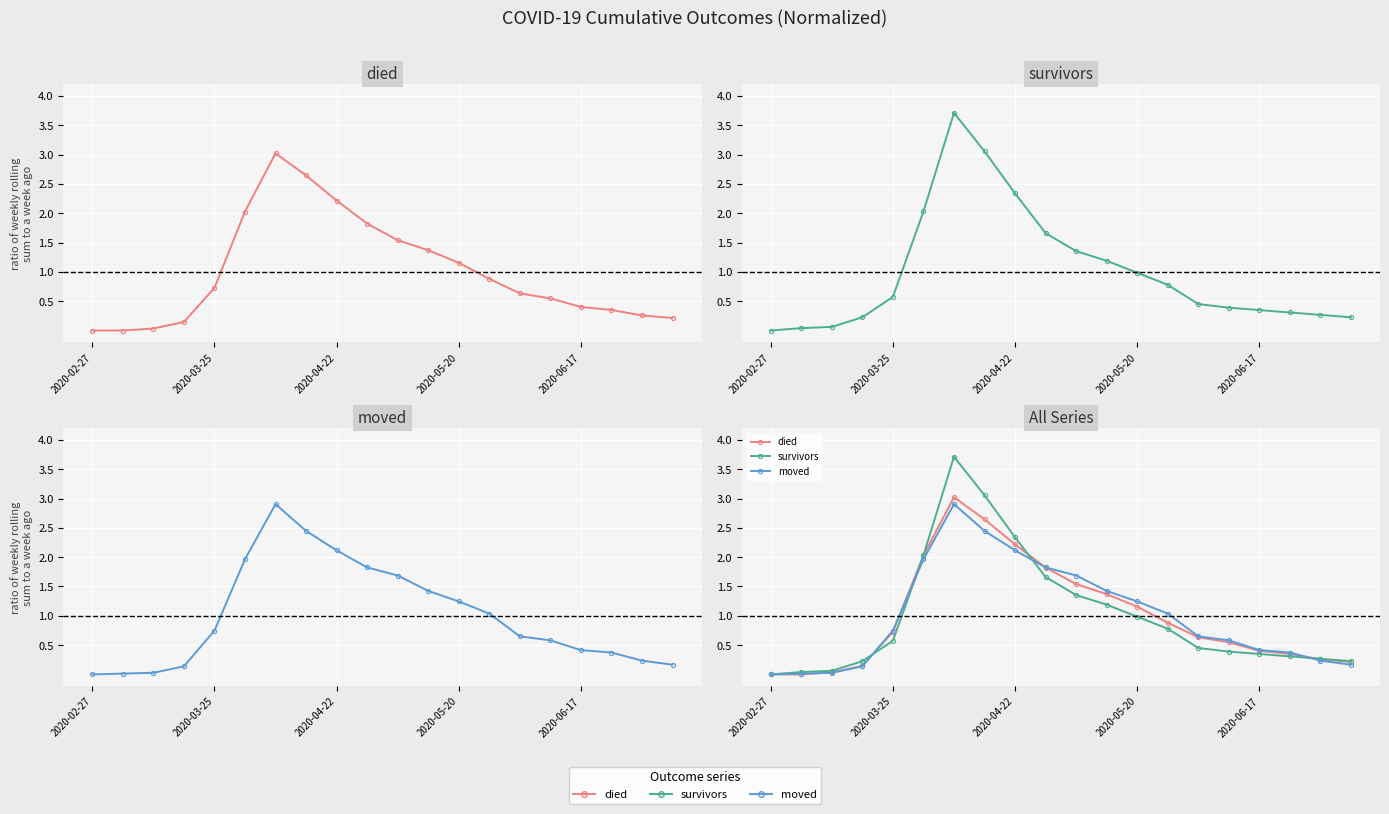

Where is survivors nearest to the value 1?

2020-05-20